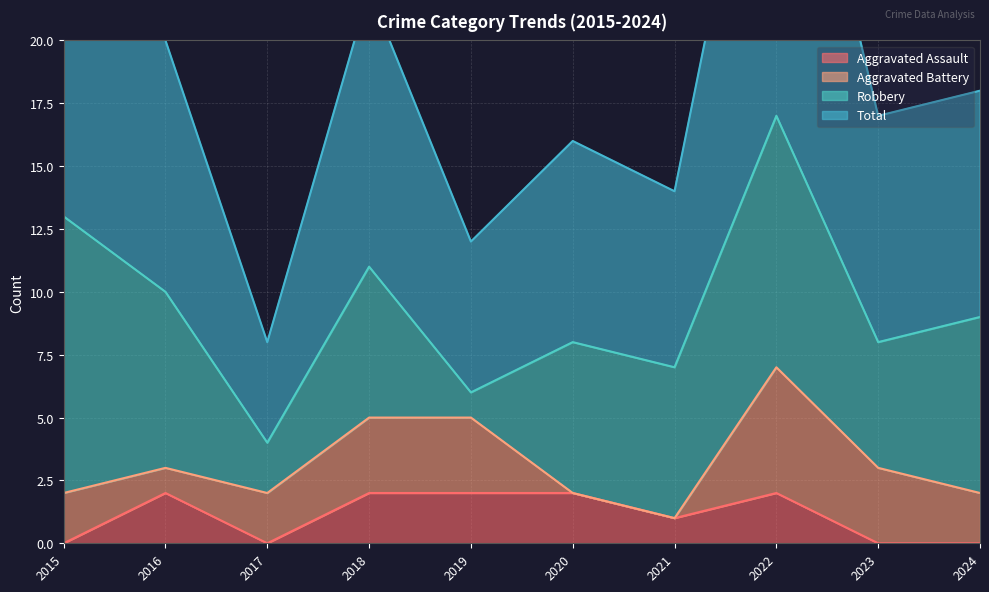

True or false: Total has more than 2 interior local peaks.

True